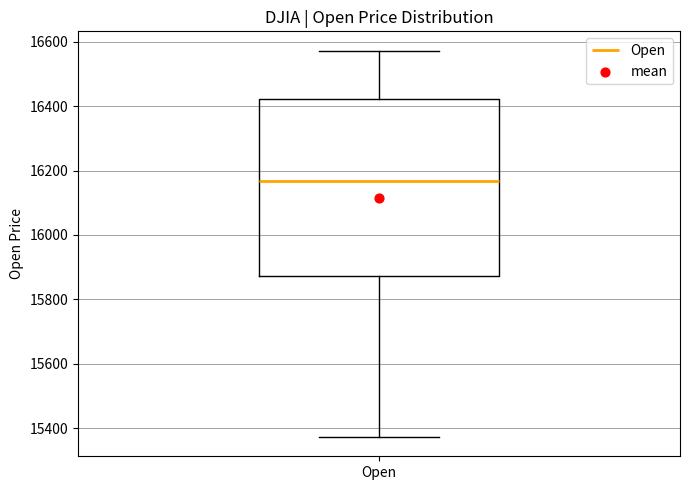

Read this box plot against the y-axis: the position of the median line, the range covered by the box, and the ends of both whiskers. The values are not printed on the chart, so give them approximately, as read against the axis.

median 16160, box 15880 to 16420, whiskers 15380 to 16580